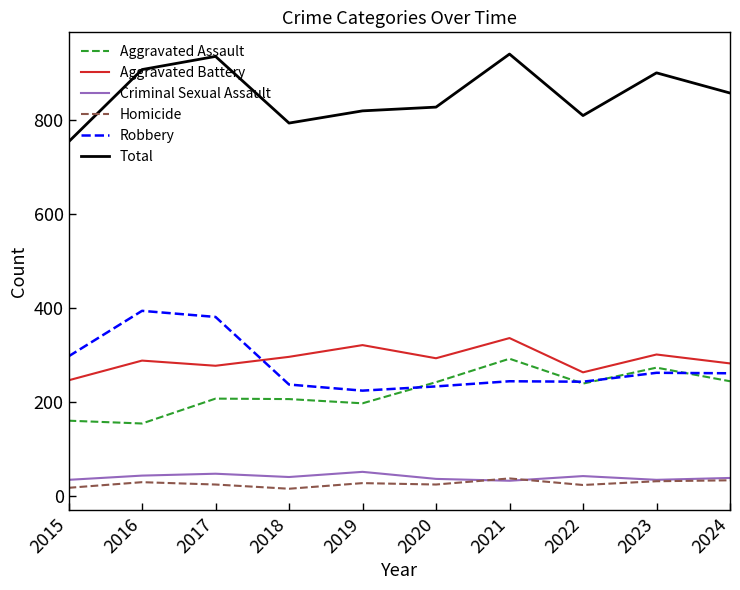

True or false: Robbery and Aggravated Battery intersect in this chart.

True